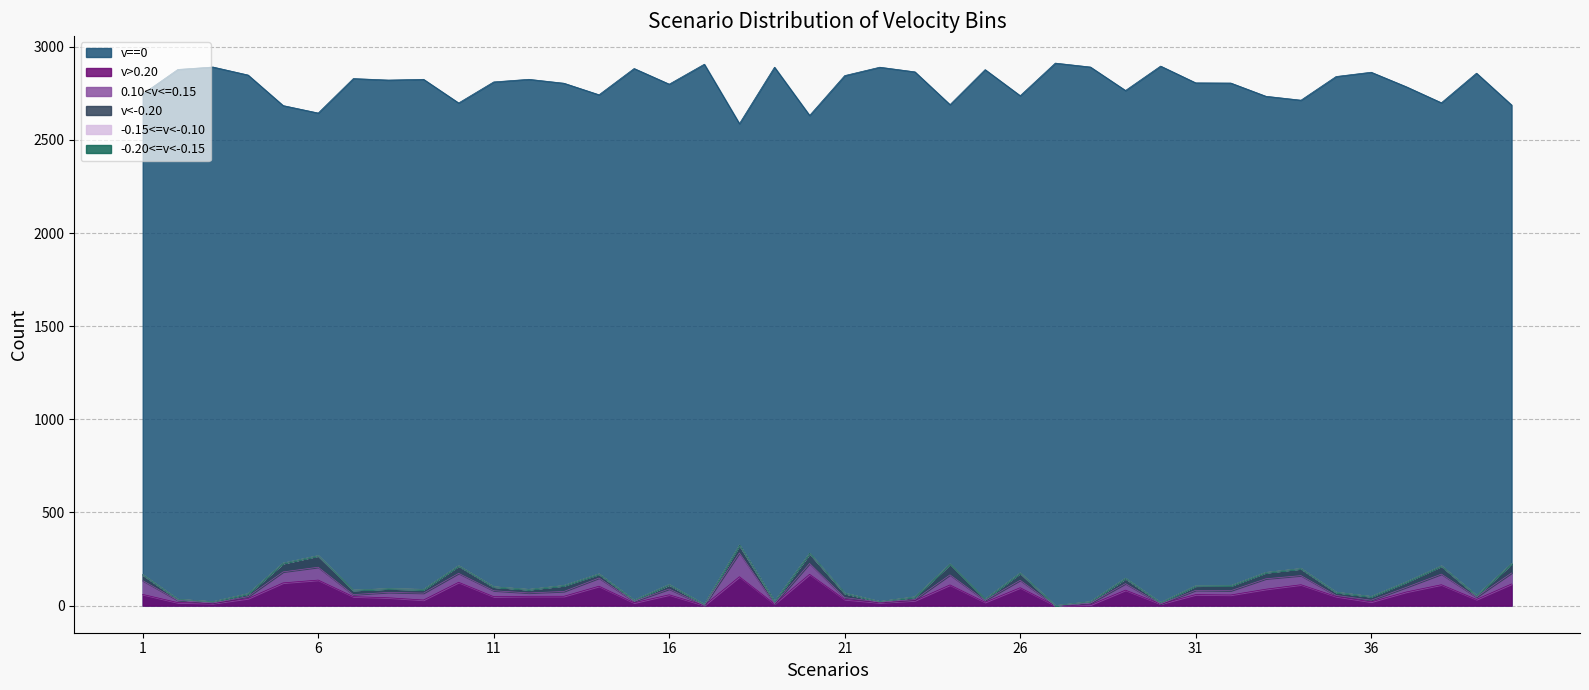

The 0.10<v<=0.15 series shows 56 at 33. True or false?

True